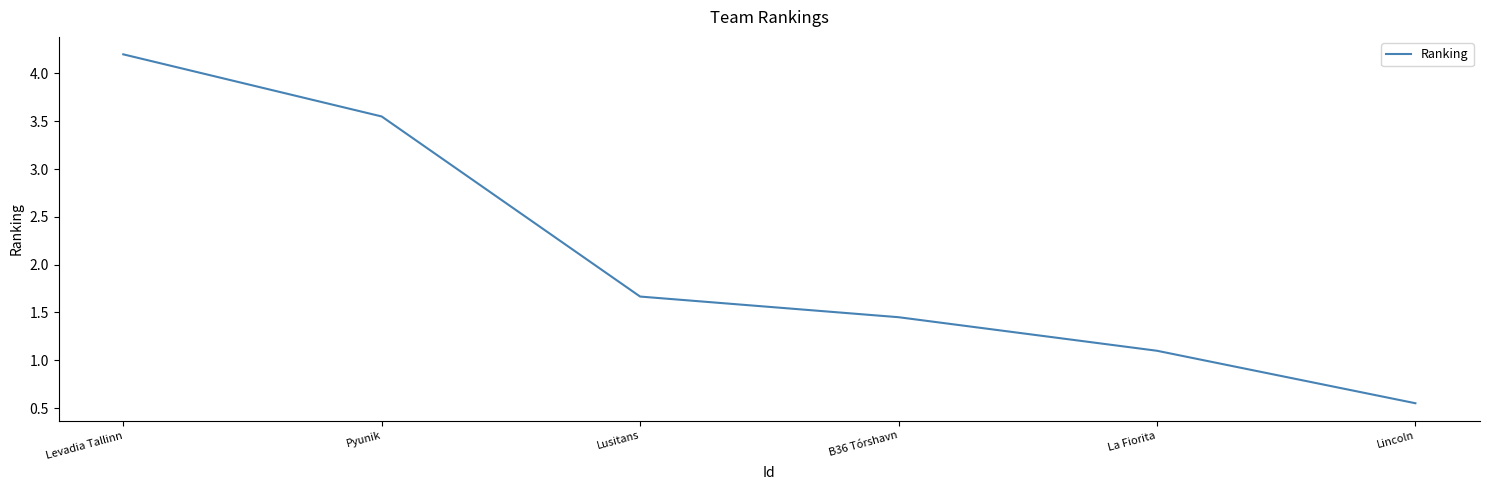

At which category does the chart reach its peak across all series?

Levadia Tallinn